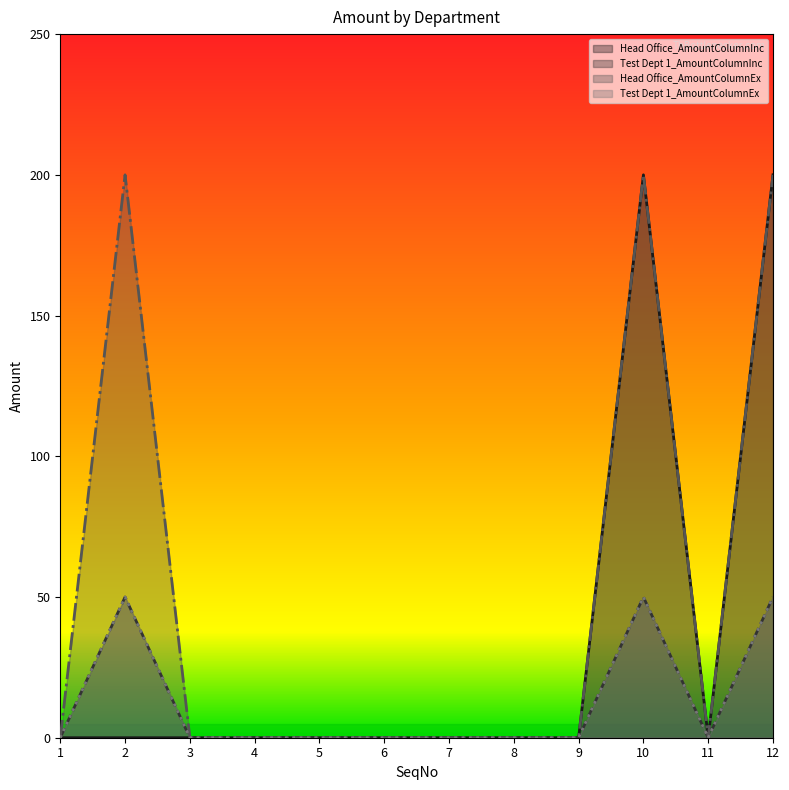

What are all the series names shown in the legend?

Head Office_AmountColumnInc, Test Dept 1_AmountColumnInc, Head Office_AmountColumnEx, Test Dept 1_AmountColumnEx